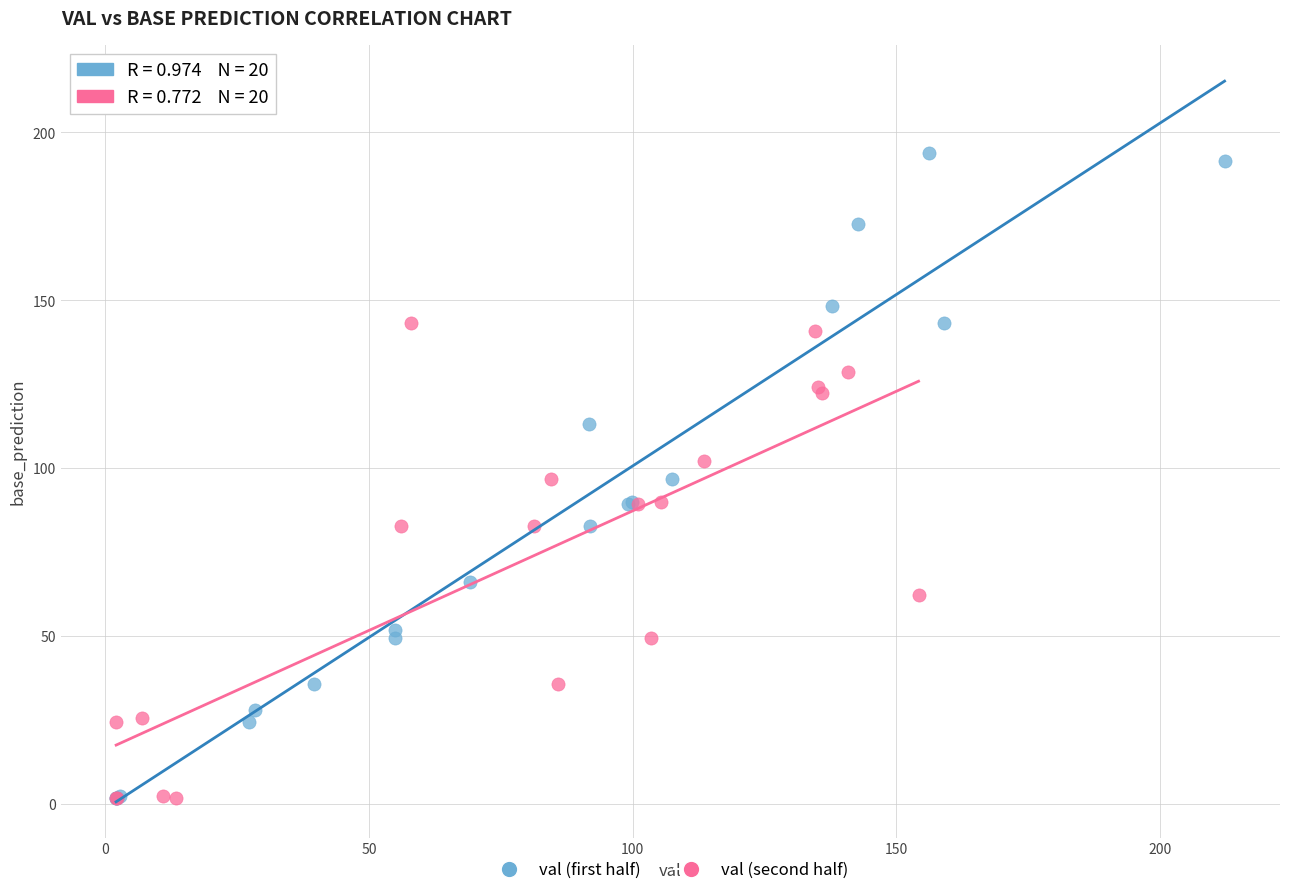

Which series has the largest Y range (max minus min)?

val (first half)